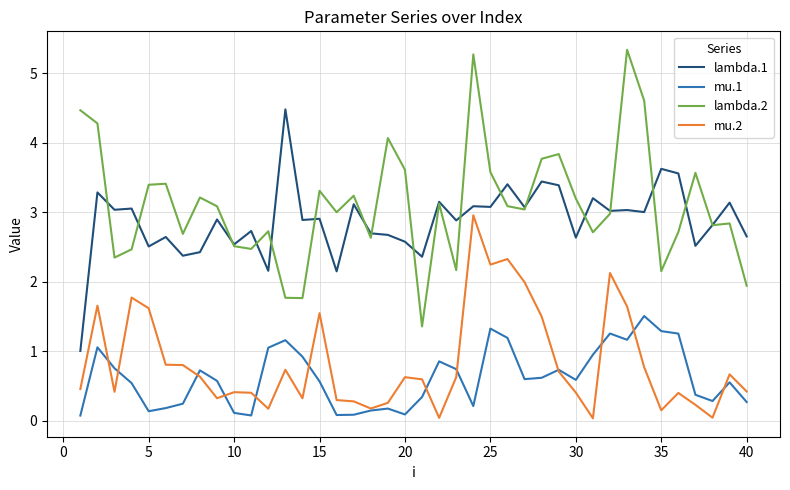

Which series has the largest total across all categories?

lambda.2